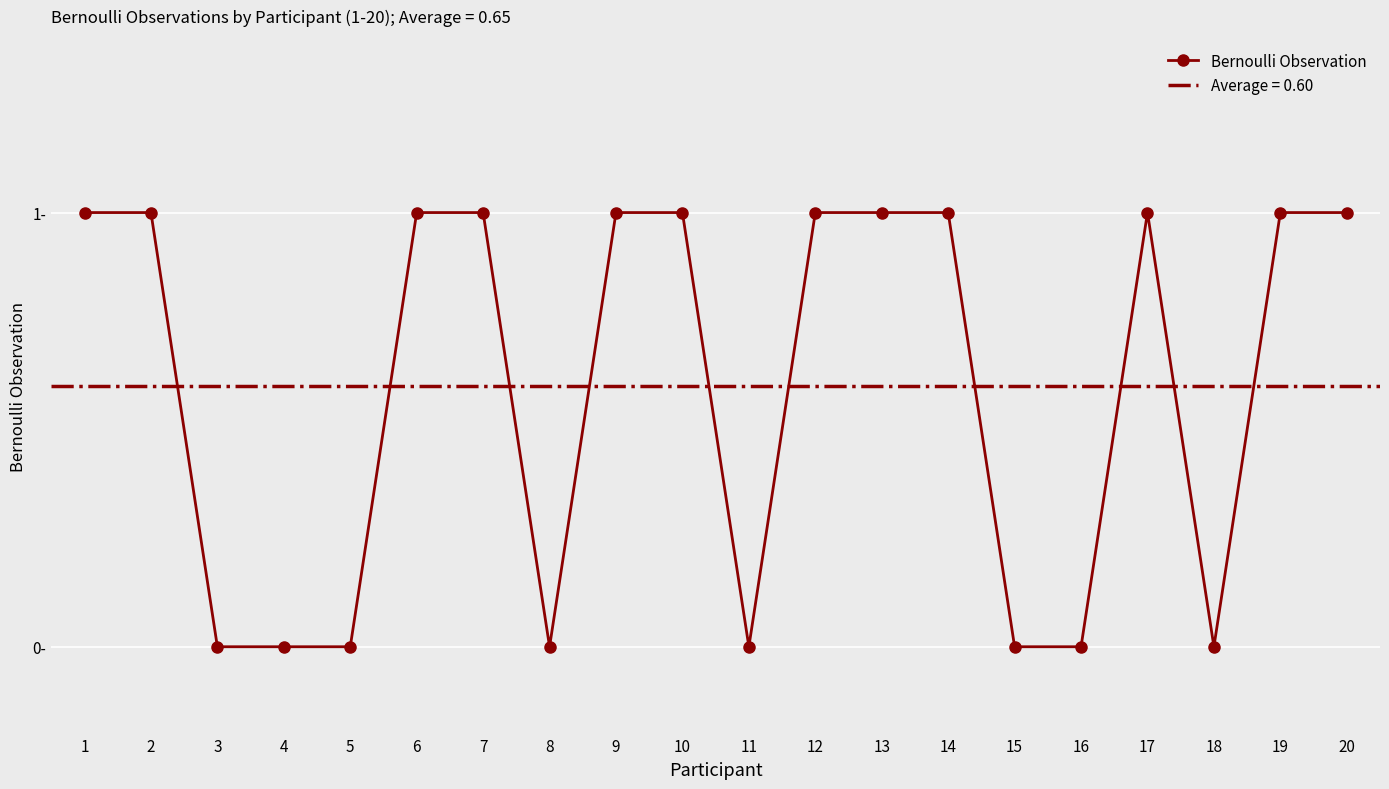

True or false: the data shows 1 at 19.

True